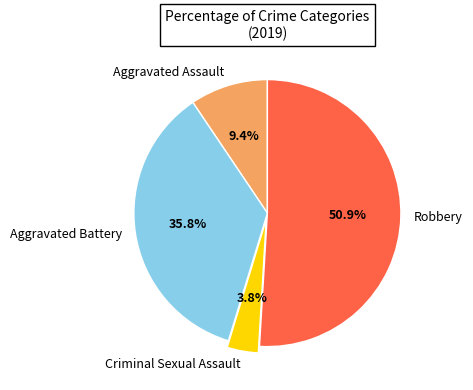

Do Aggravated Assault and Robbery together represent more than half of the pie?

Yes